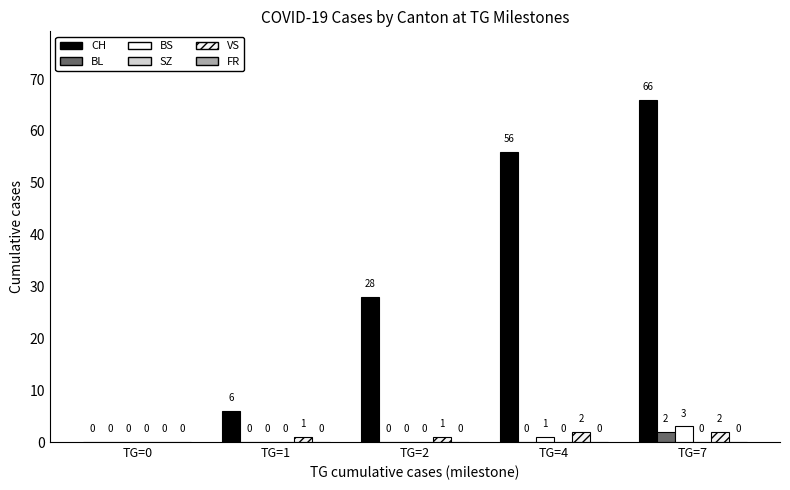

How many groups of bars are there?

5